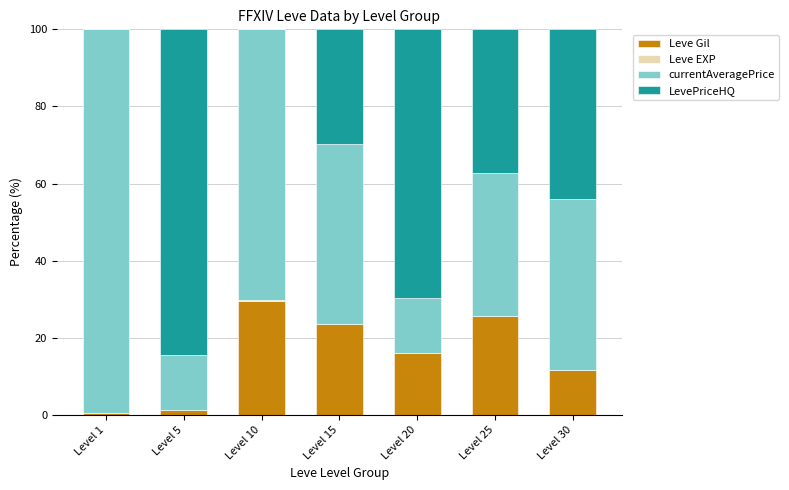

At which label does Leve Gil reach its peak?

Level 10